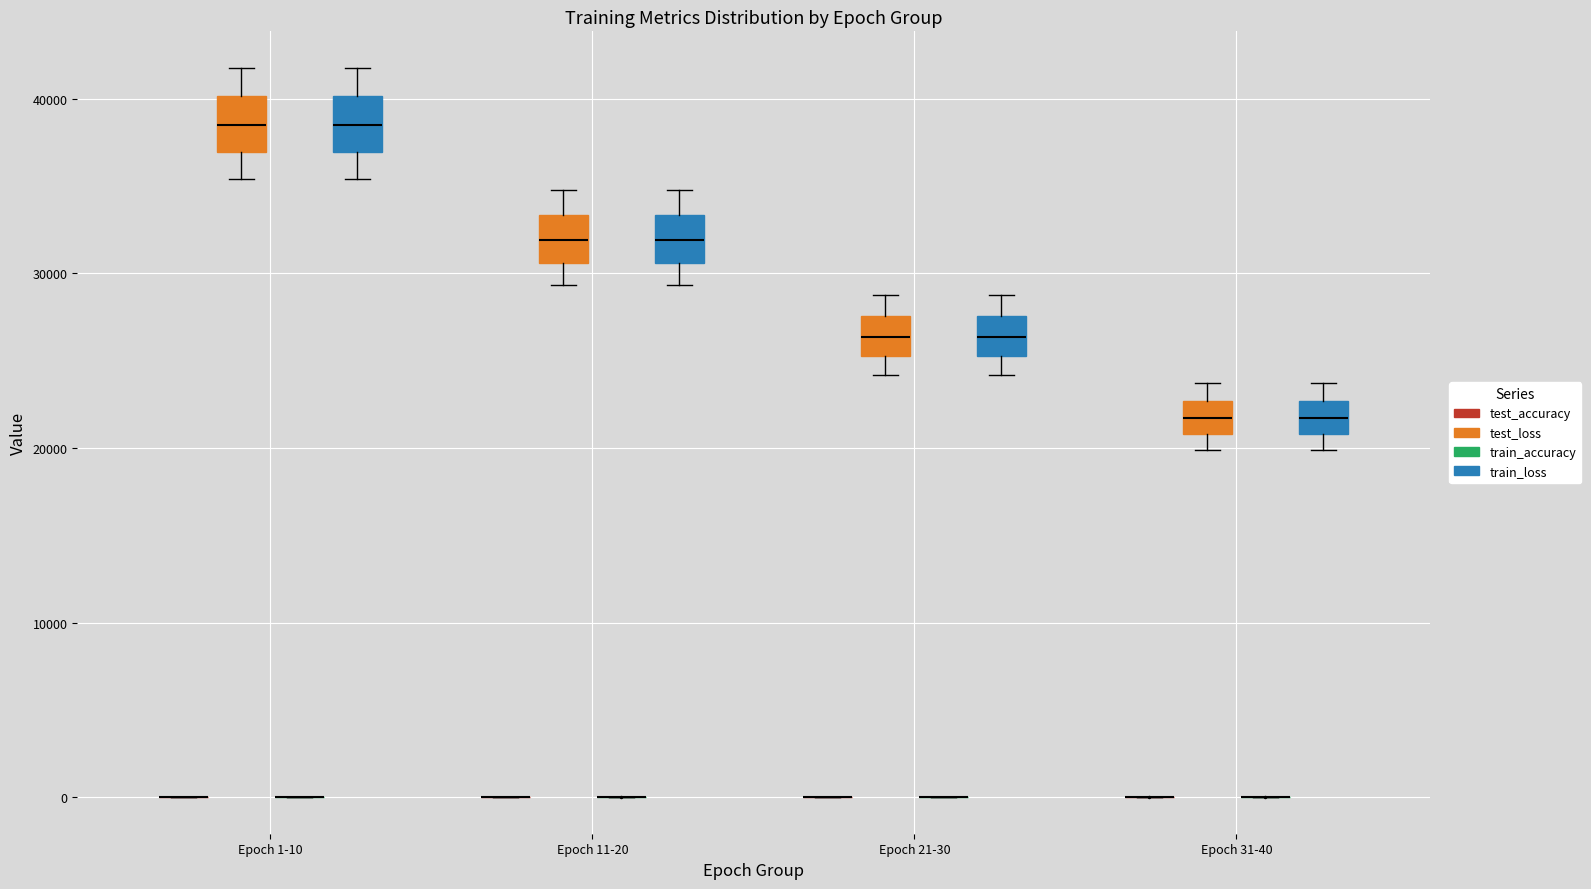

Where does the upper whisker of the box for Epoch 21-30 (test_loss) end on the y-axis? The values are not printed on the chart, so give them approximately, as read against the axis.

29000